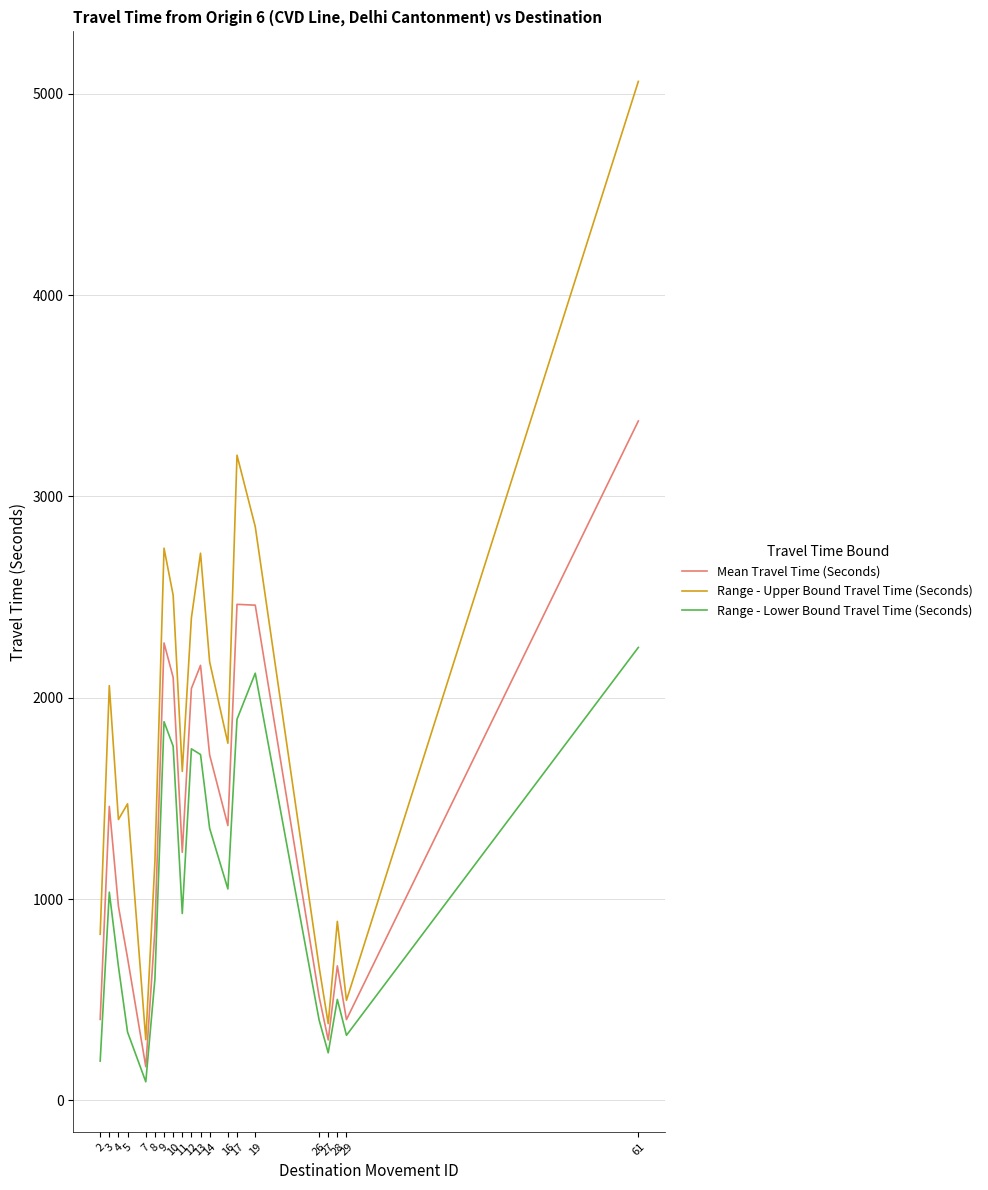

Which series changed the most between 11 and 27?

Range - Upper Bound Travel Time (Seconds)